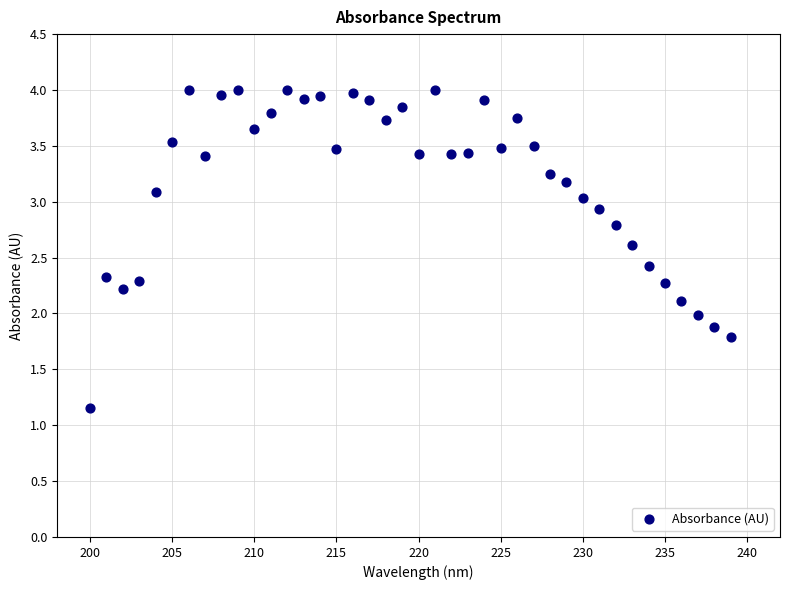

What is the range of X values (max minus min)?

39.0